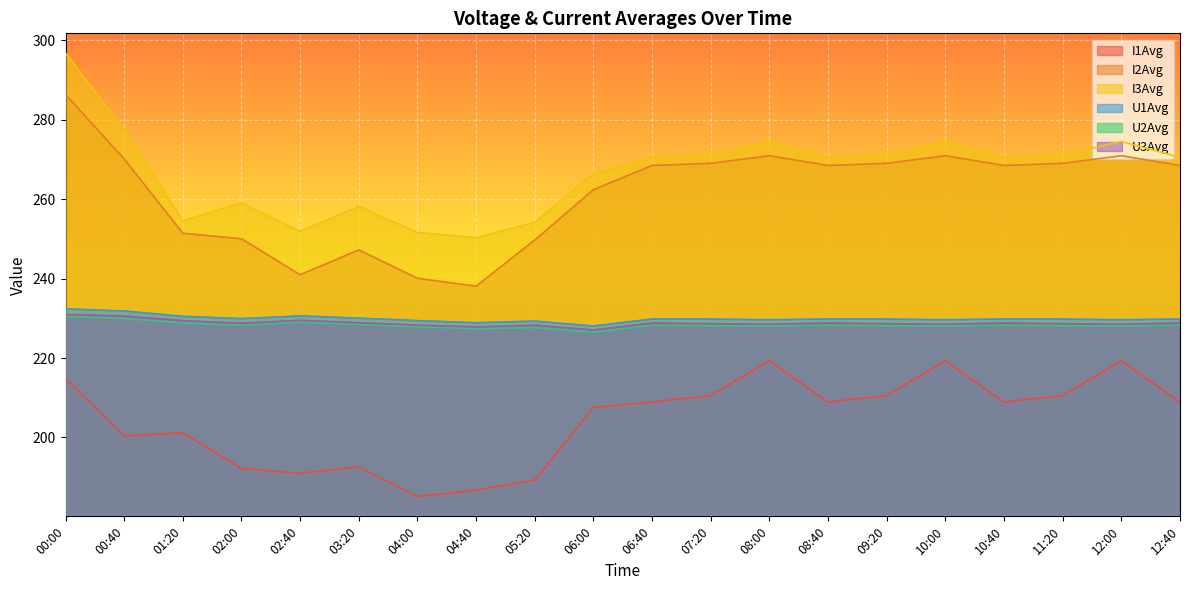

Which category has the lowest value in the U1Avg series?

06:00